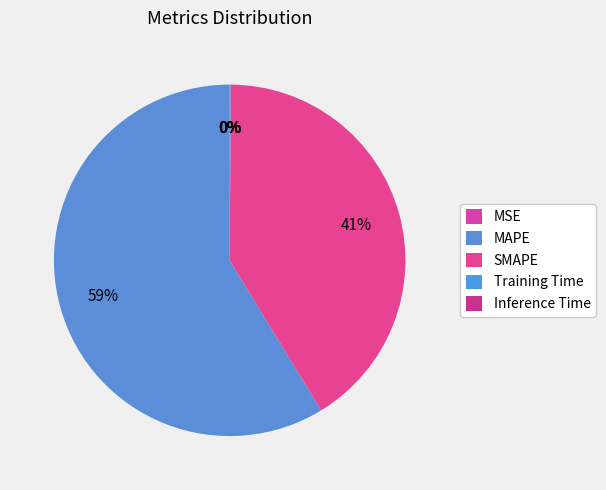

To the nearest percent, what is the average slice percentage?

20%